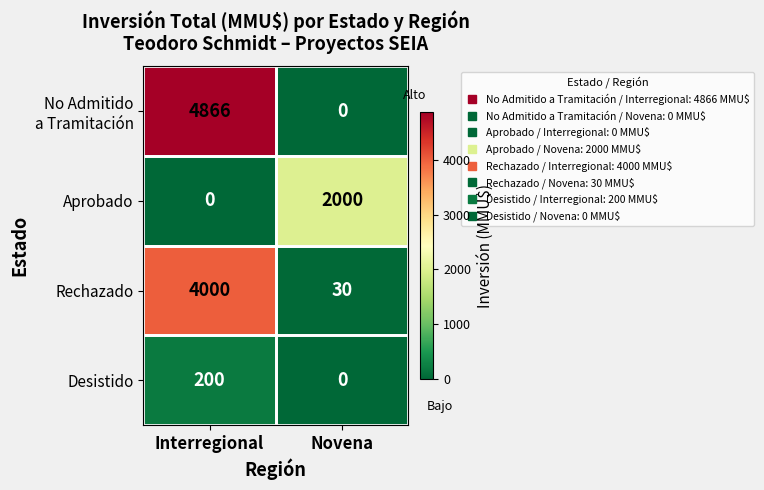

What is the total value across all series at Interregional?

9066